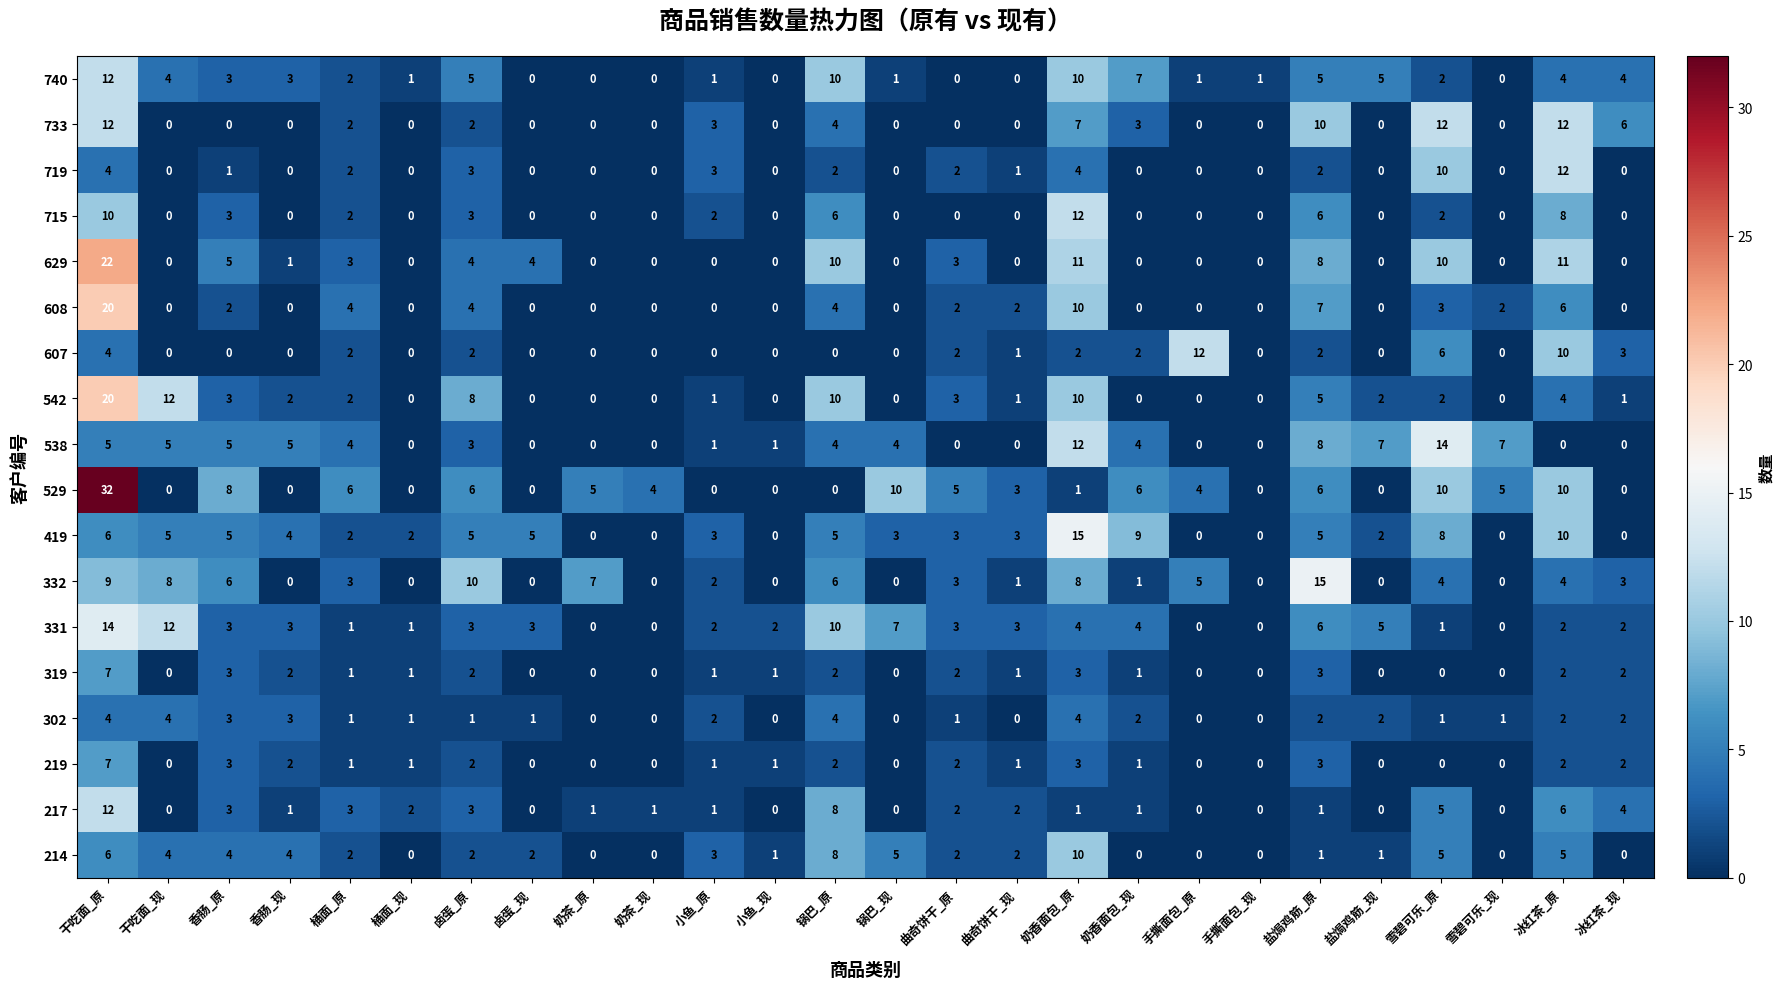

What is the difference between the highest and lowest values at 卤蛋_原?

9